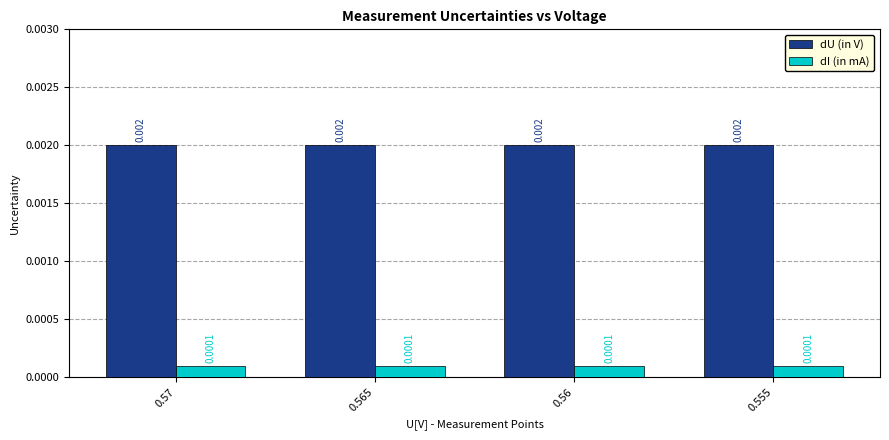

What position from the left is 0.57?

1